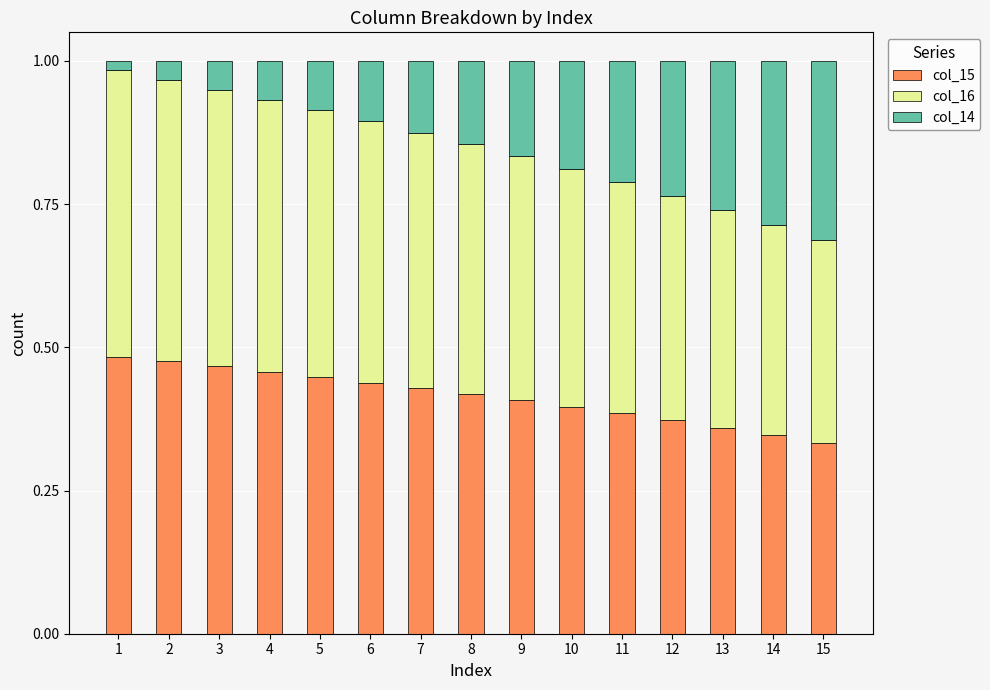

Is it true that col_15 equals 0.1 at 7?

False